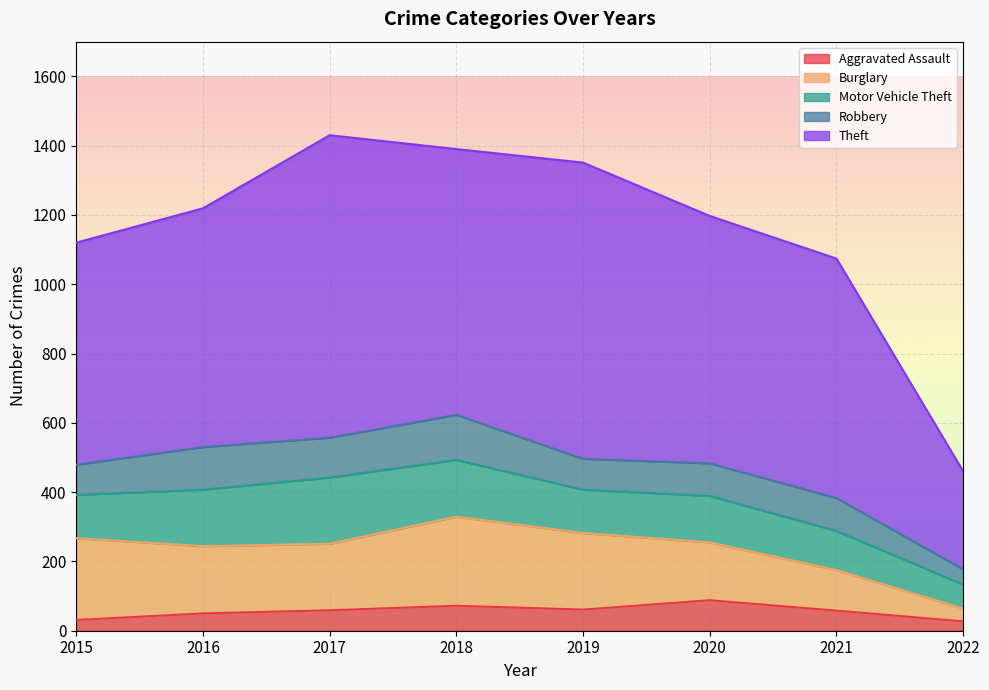

Which series changed the most between 2017 and 2021?

Theft